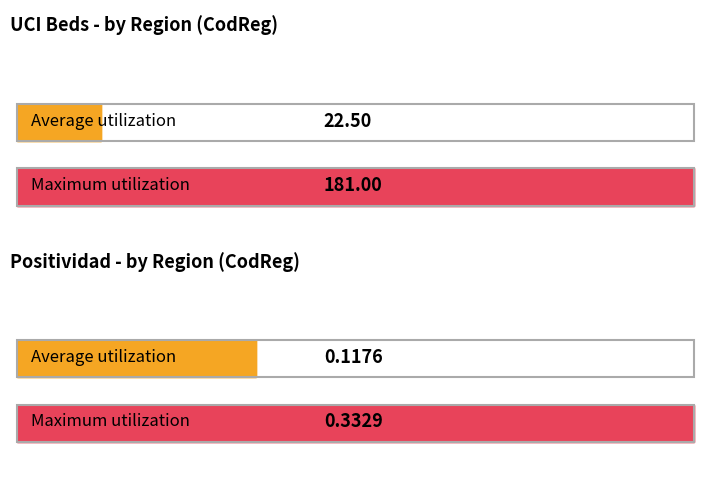

The value of Average UCI at 10 is 39. True or false?

False